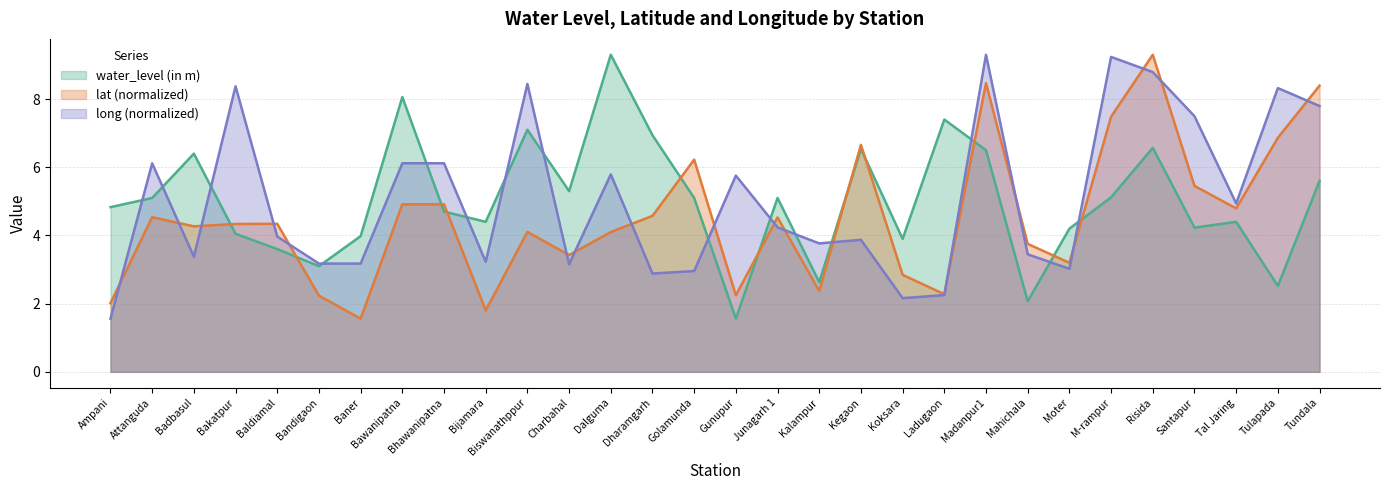

How many data points in long are above 4?

15